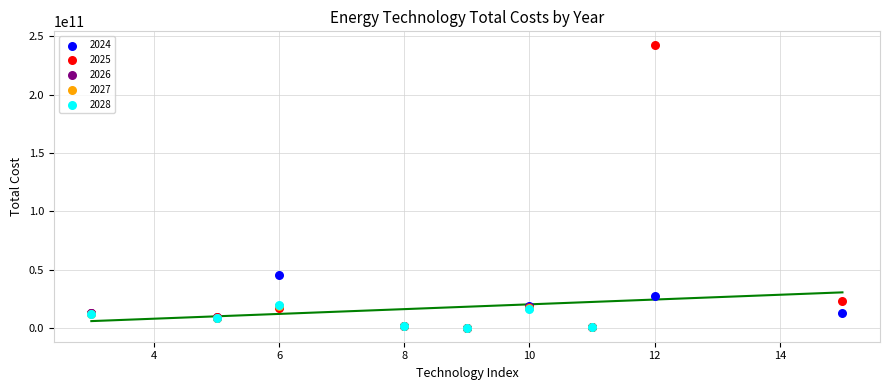

Which series has the largest Y range (max minus min)?

2025